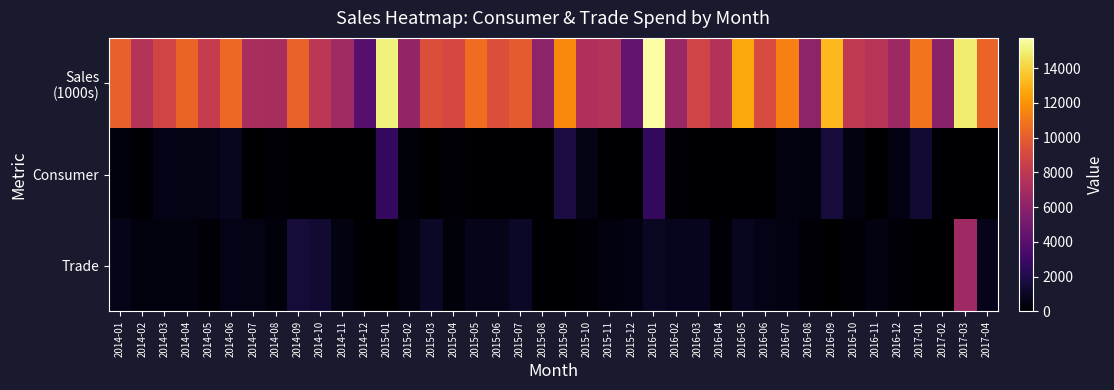

Which series has the largest total across all categories?

Sales (1000s)